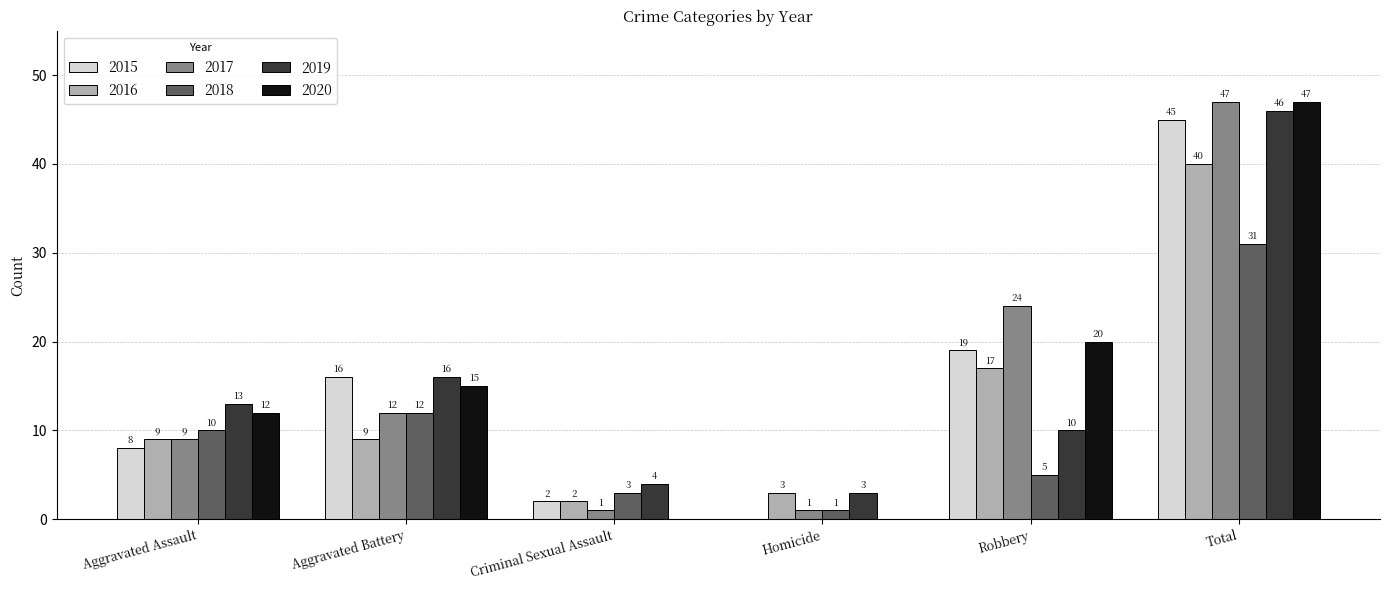

The 2020 series shows 21 at Total. True or false?

False